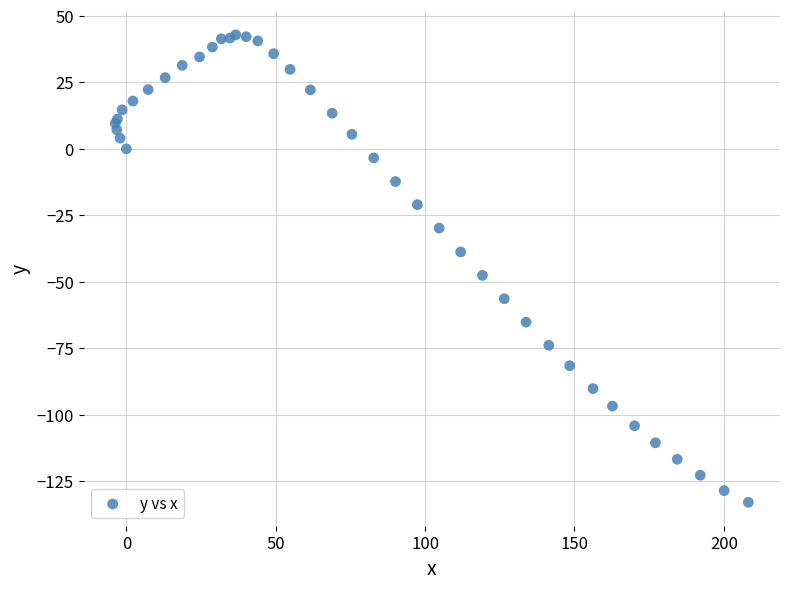

What Y value in the scatter plot is closest to -45?

-47.6